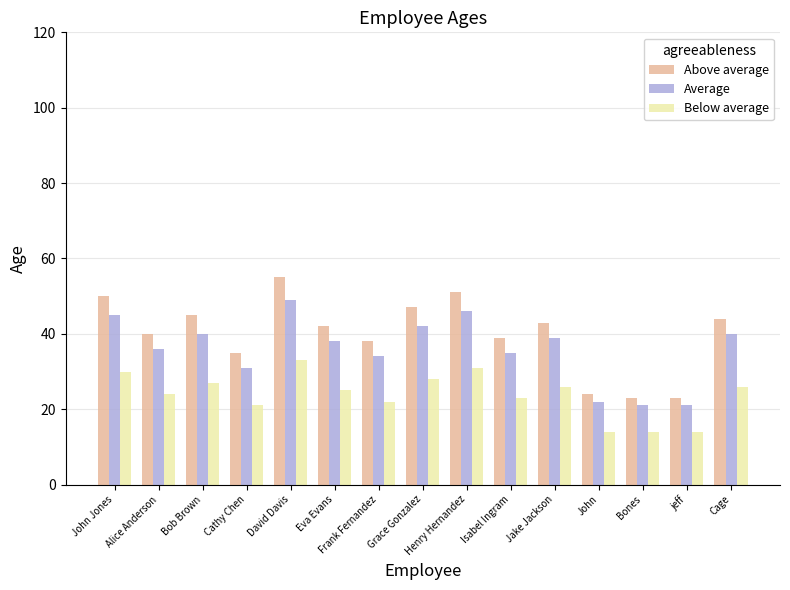

At which category is the sum across all series the highest?

David Davis